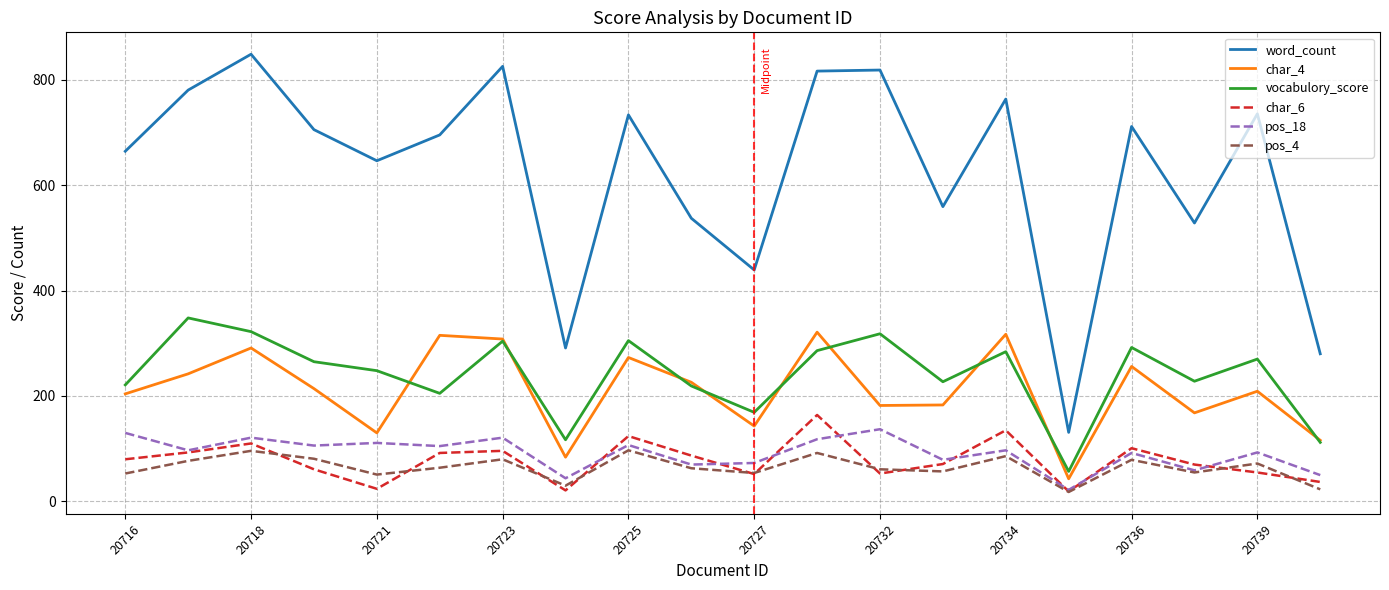

Which series has the largest range (max minus min)?

word_count